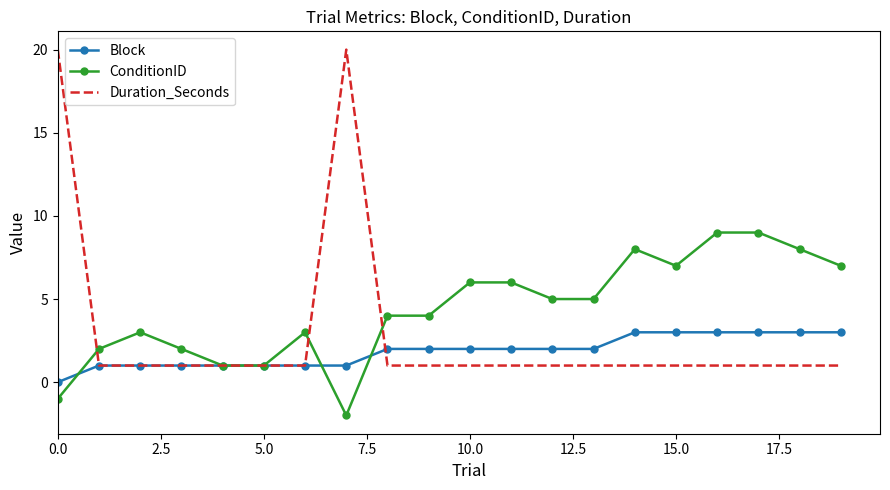

List the series in order of their peak value, lowest first.

Block, ConditionID, Duration_Seconds